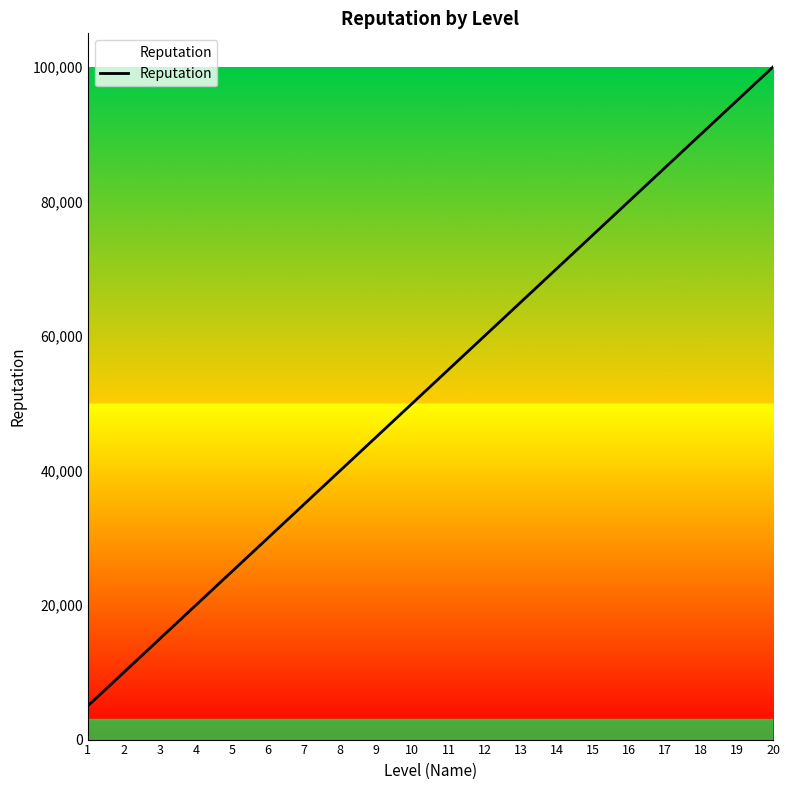

List the labels in order of value, largest first.

20, 19, 18, 17, 16, 15, 14, 13, 12, 11, 10, 9, 8, 7, 6, 5, 4, 3, 2, 1